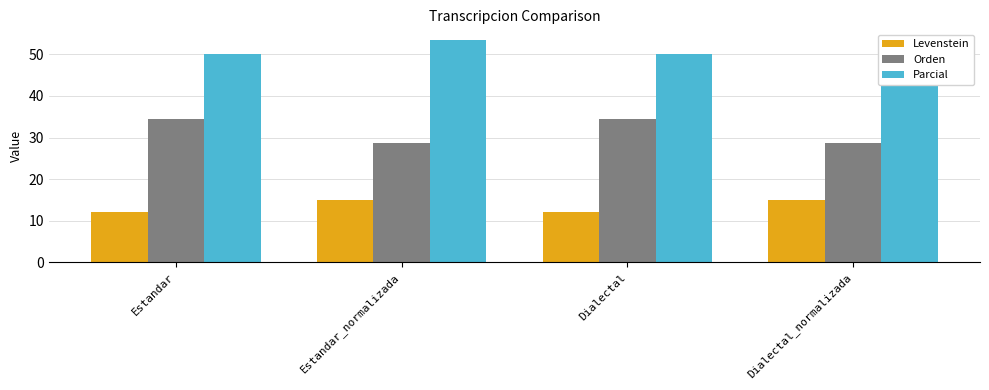

Which category has the highest value across all series?

Estandar_normalizada